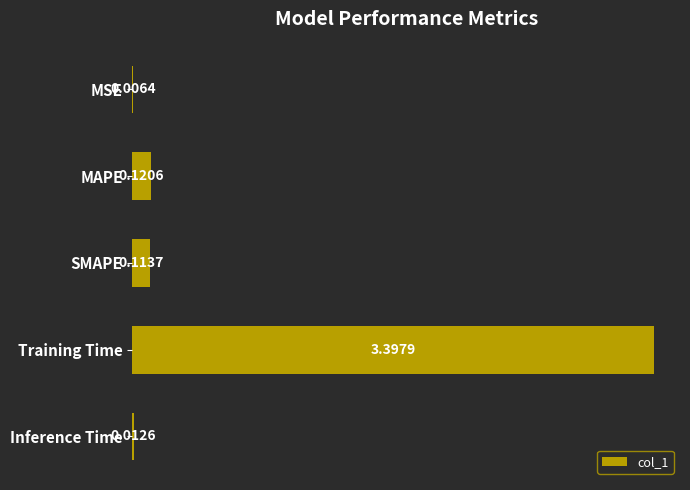

How many series are shown in this chart?

1